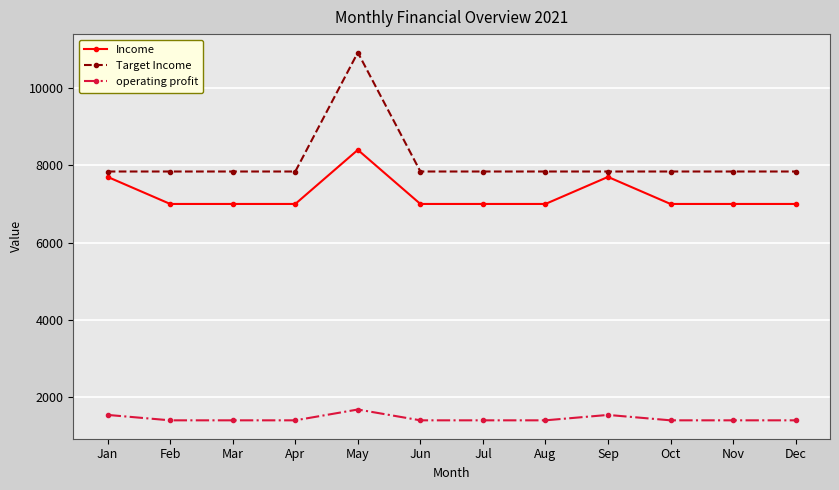

Reading left to right, what are all the values shown in this chart?

Income: Jan=7700	Feb=7000	Mar=7000	Apr=7000	May=8400	Jun=7000	Jul=7000	Aug=7000	Sep=7700	Oct=7000	Nov=7000	Dec=7000
Target Income: Jan=7840	Feb=7840	Mar=7840	Apr=7840	May=10920	Jun=7840	Jul=7840	Aug=7840	Sep=7840	Oct=7840	Nov=7840	Dec=7840
operating profit: Jan=1540	Feb=1400	Mar=1400	Apr=1400	May=1680	Jun=1400	Jul=1400	Aug=1400	Sep=1540	Oct=1400	Nov=1400	Dec=1400